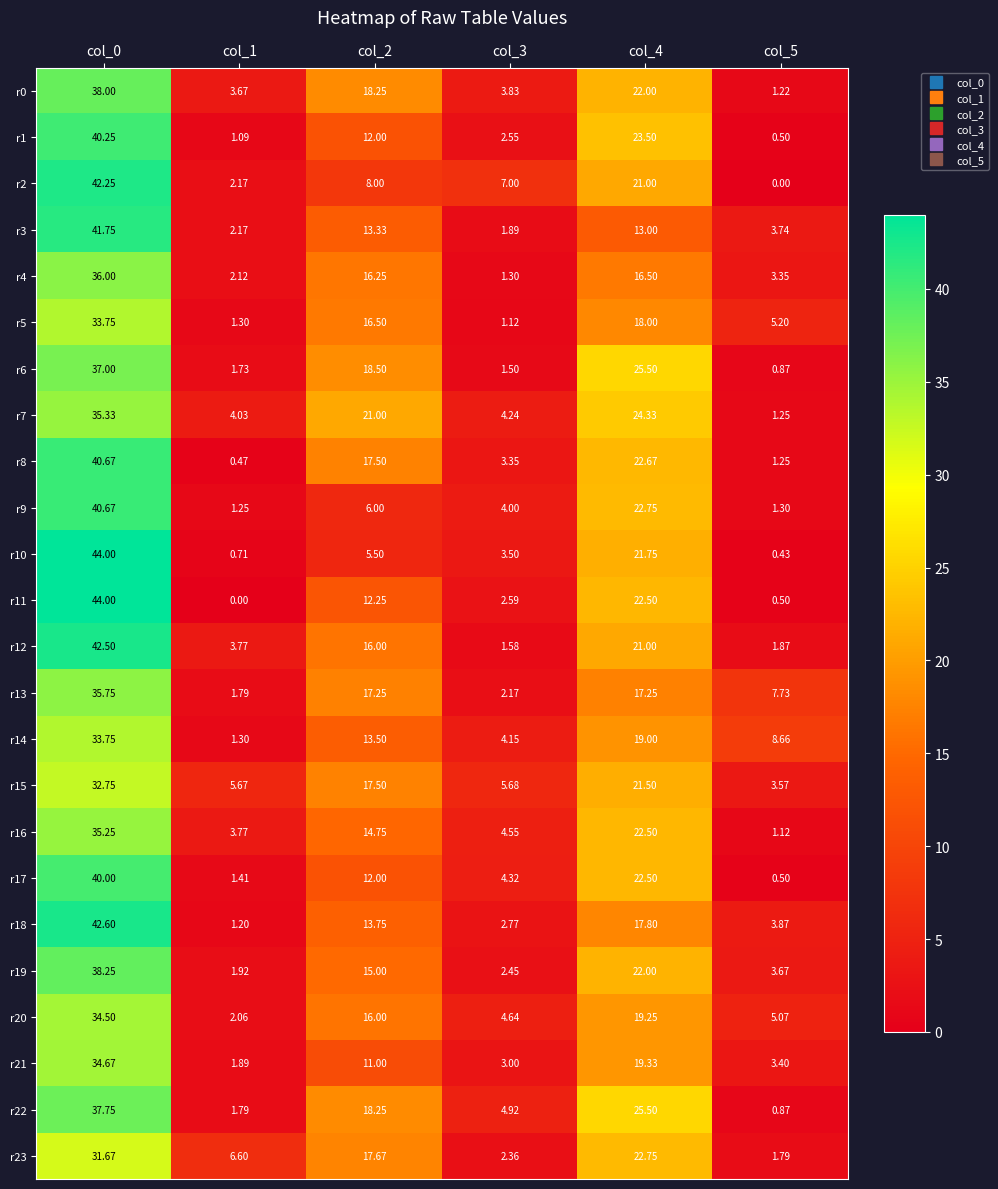

How many values in the r2 series are below 8?

3